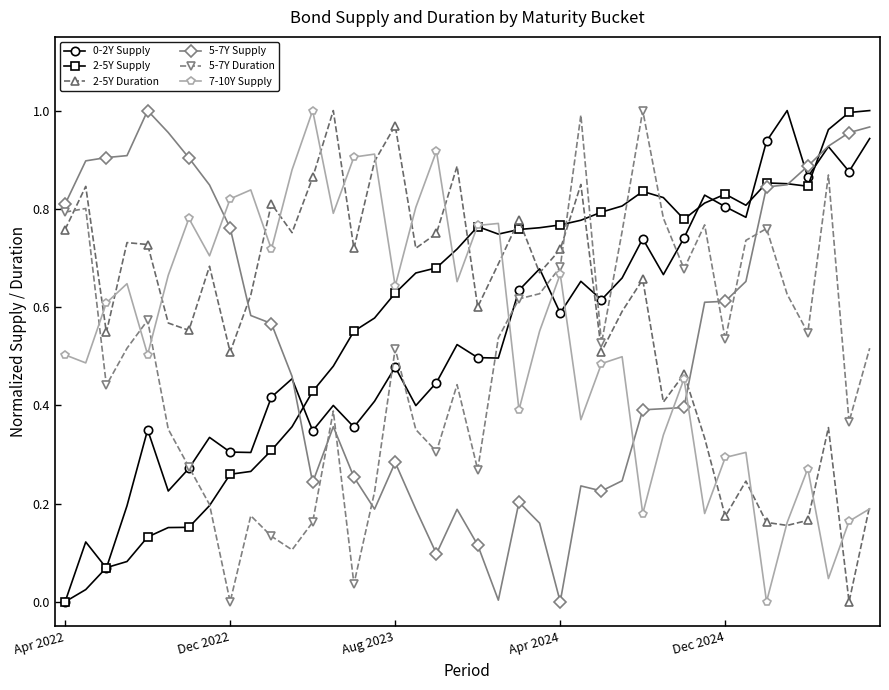

True or false: 5-7Y Supply and 7-10Y Supply intersect in this chart.

True